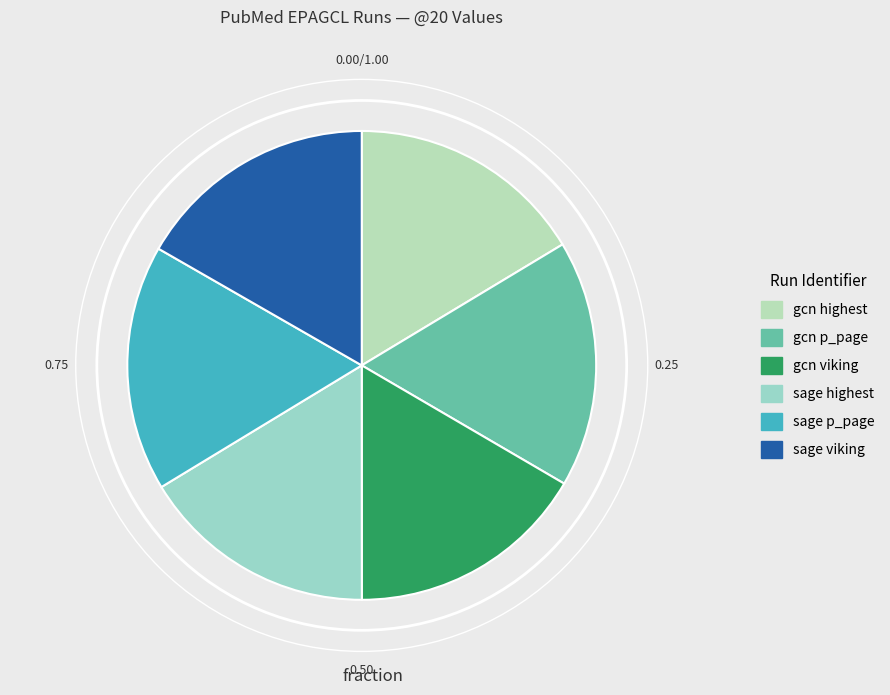

How many slices are in this pie chart?

6